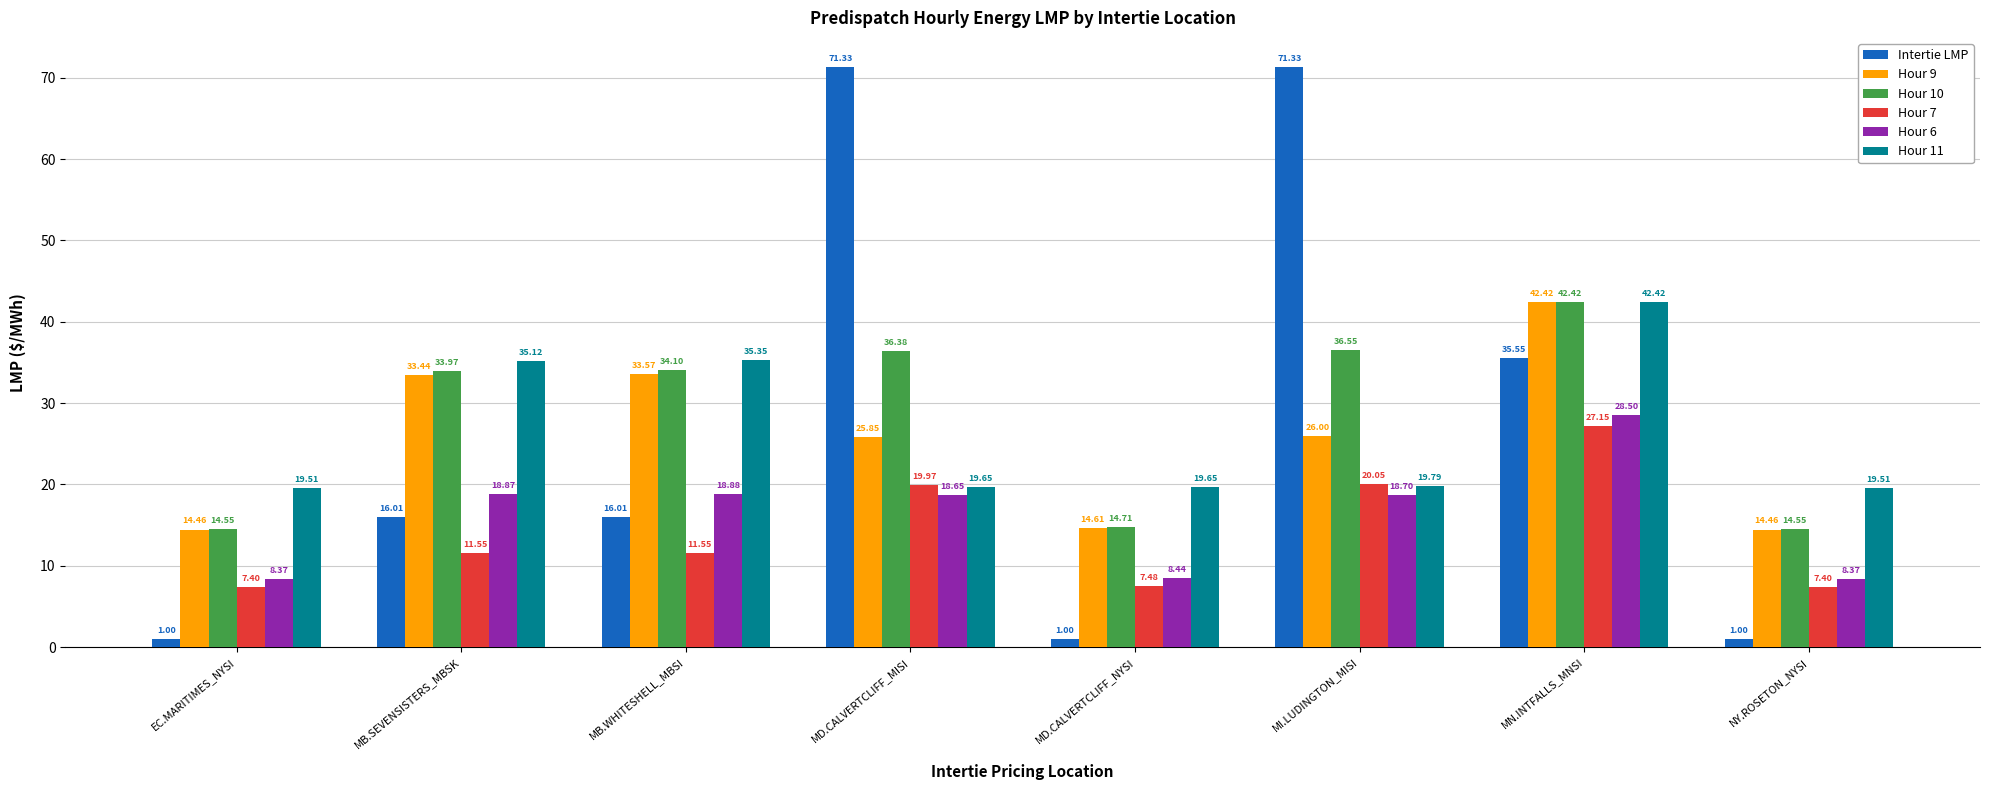

True or false: Hour 11 has a value of 49.5 at MB.WHITESHELL_MBSI.

False